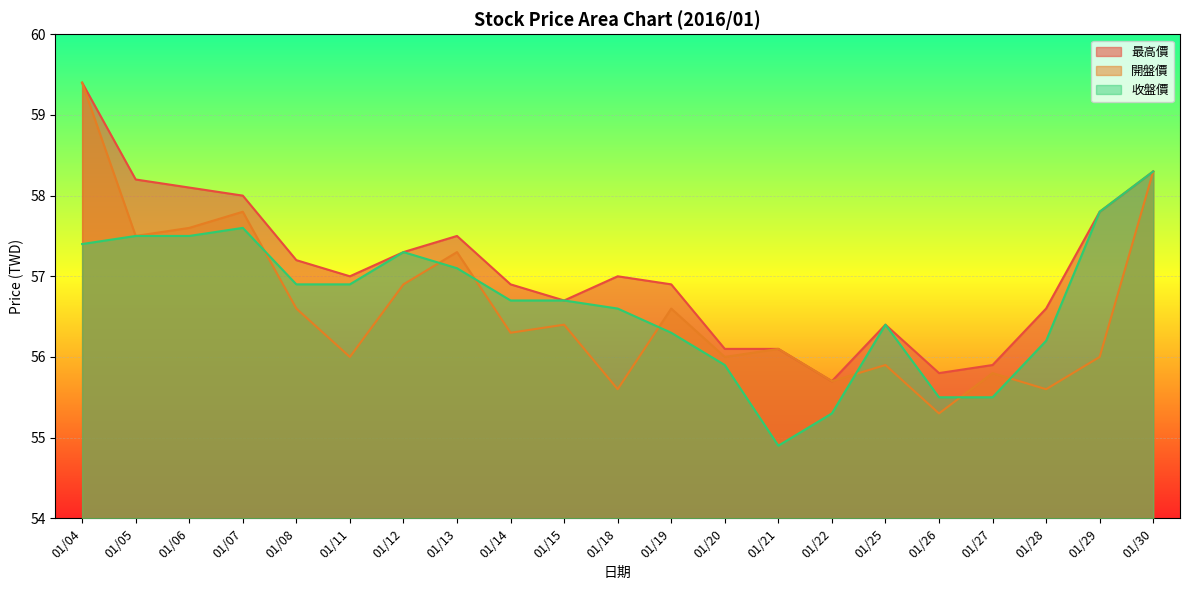

In 最高價, how many points are lower than both neighbors (excluding endpoints)?

4